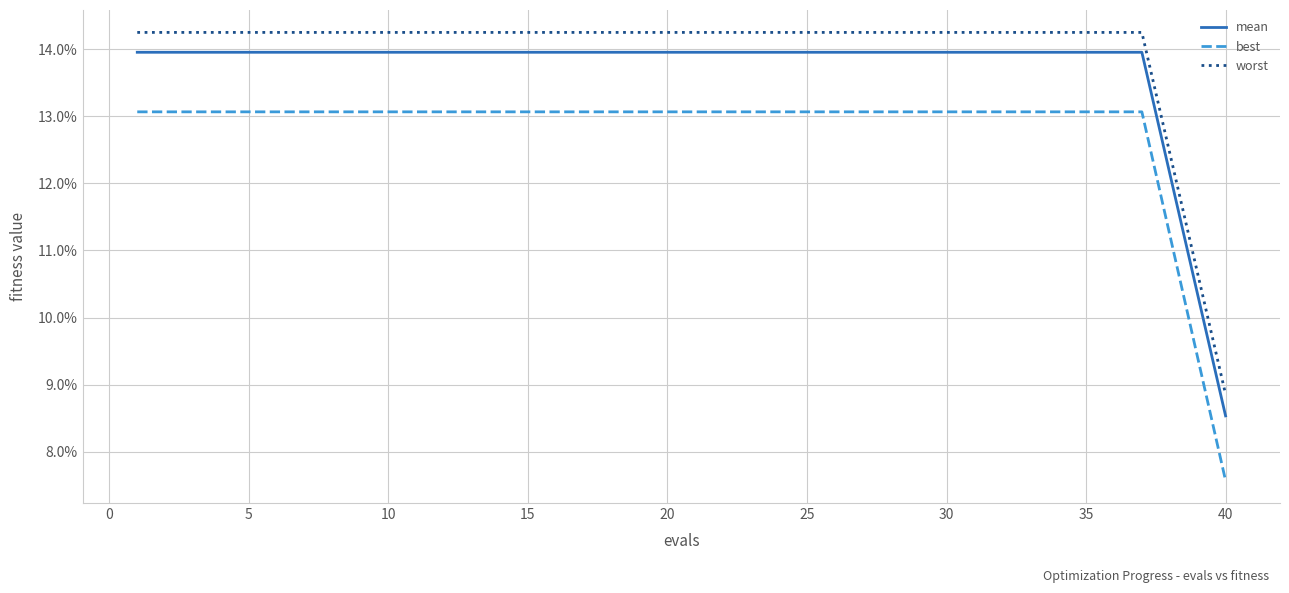

Reading left to right, extract all data points from this chart.

mean: 0.1	0.1	0.1	0.1	0.1	0.1	0.1	0.1	0.1	0.1	0.1	0.1	0.1	0.1	0.1	0.1	0.1	0.1	0.1	0.1
best: 0.1	0.1	0.1	0.1	0.1	0.1	0.1	0.1	0.1	0.1	0.1	0.1	0.1	0.1	0.1	0.1	0.1	0.1	0.1	0.1
worst: 0.1	0.1	0.1	0.1	0.1	0.1	0.1	0.1	0.1	0.1	0.1	0.1	0.1	0.1	0.1	0.1	0.1	0.1	0.1	0.1